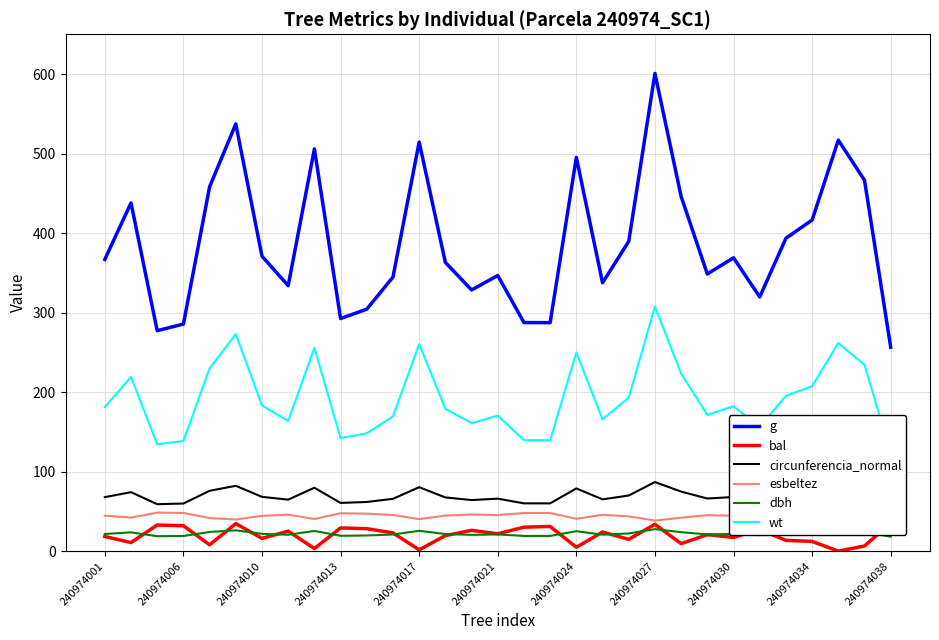

True or false: g has a value of 396.0 at 240974027.

False